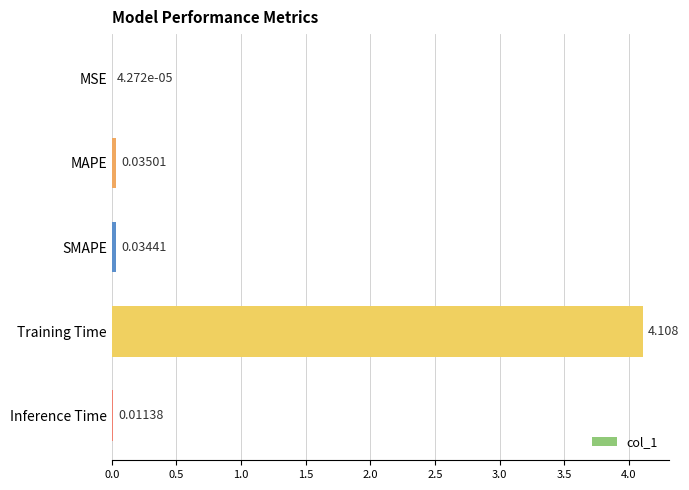

At which label is the value closest to 2?

MAPE